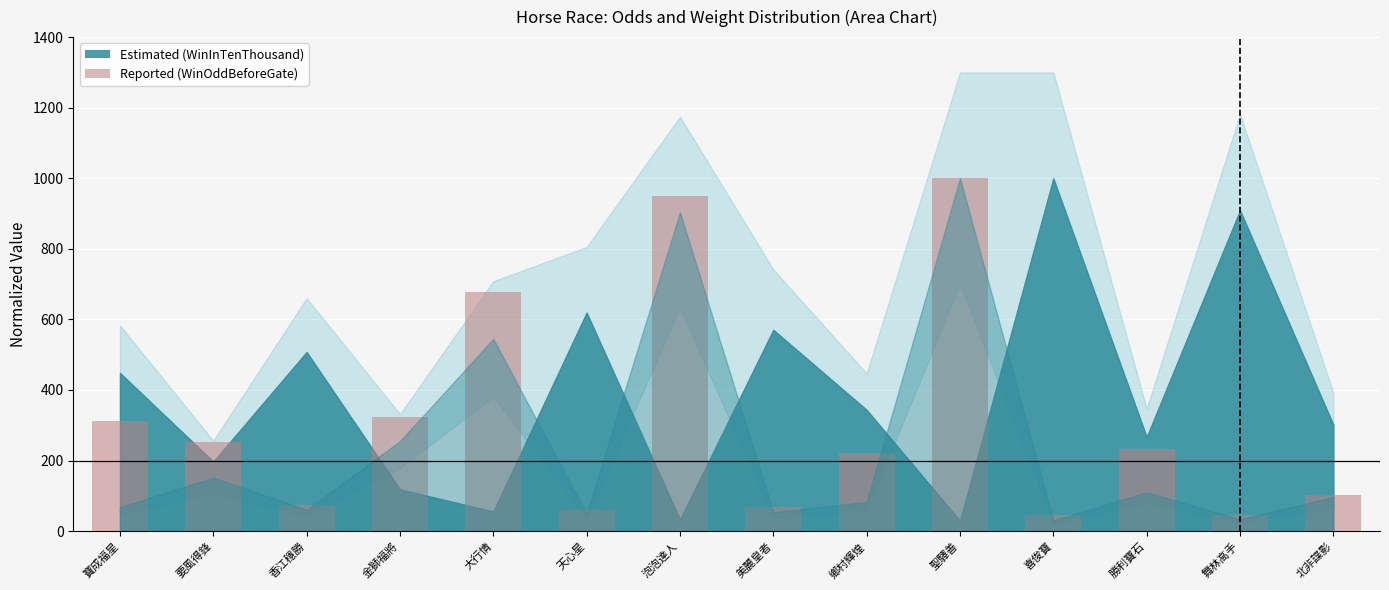

Read the value at 聖驛善.

1000.0